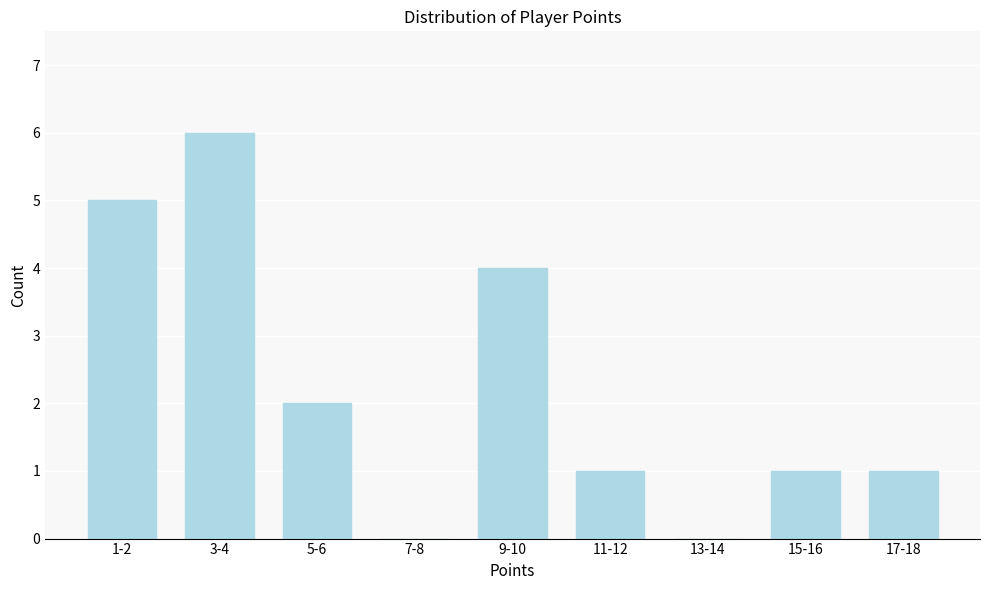

Reading right to left, what are all the values shown in this chart?

17-18=1	15-16=1	13-14=0	11-12=1	9-10=4	7-8=0	5-6=2	3-4=6	1-2=5